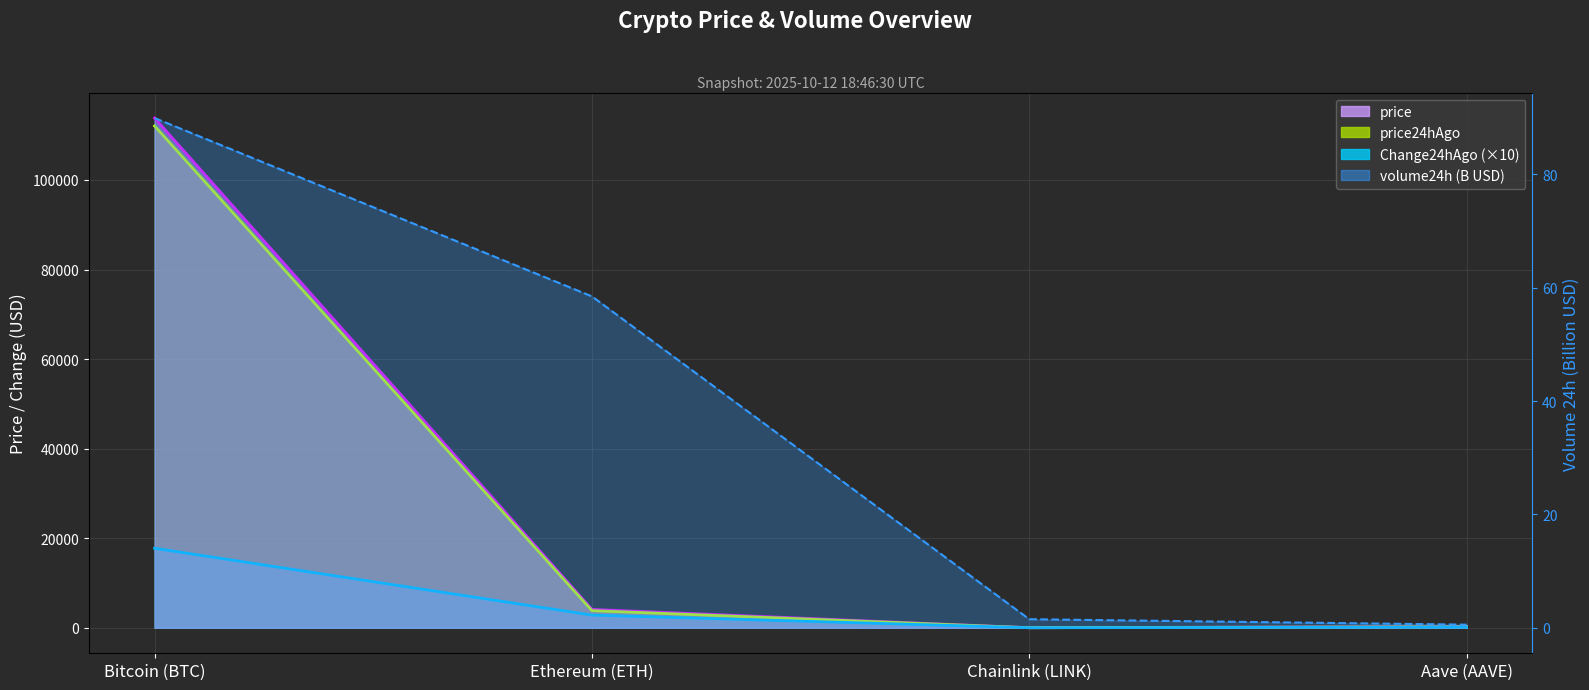

What is the sum of the price24hAgo values at Ethereum (ETH) and Bitcoin (BTC)?

115873.0